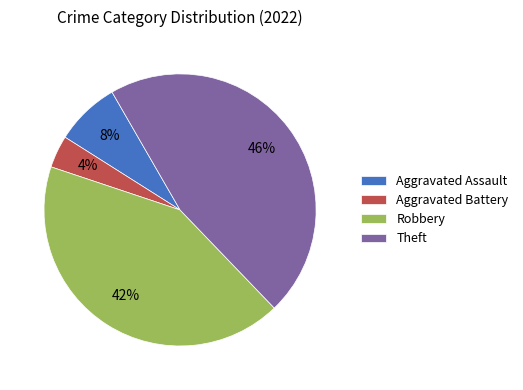

What percentage is the Robbery slice, to the nearest percent?

42%